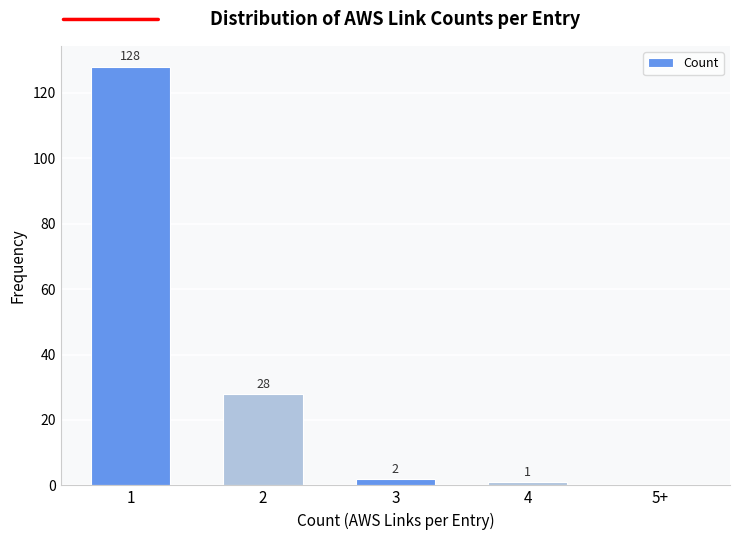

Reading left to right, transcribe all the data shown in this chart.

1=128	2=28	3=2	4=1	5+=0